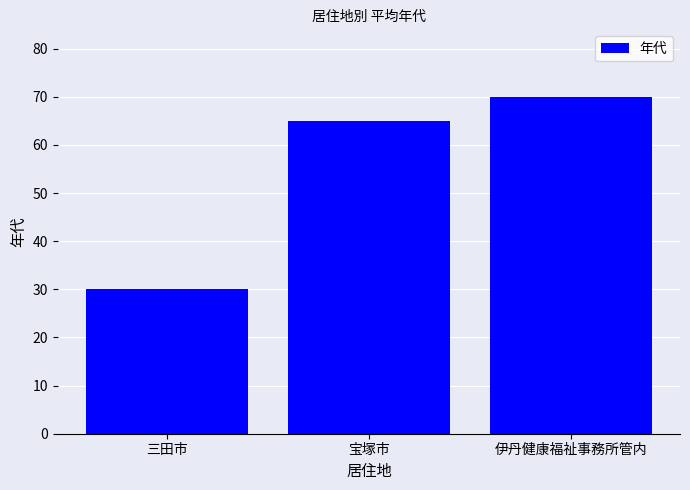

The chart shows a value of 28 at 伊丹健康福祉事務所管内. True or false?

False